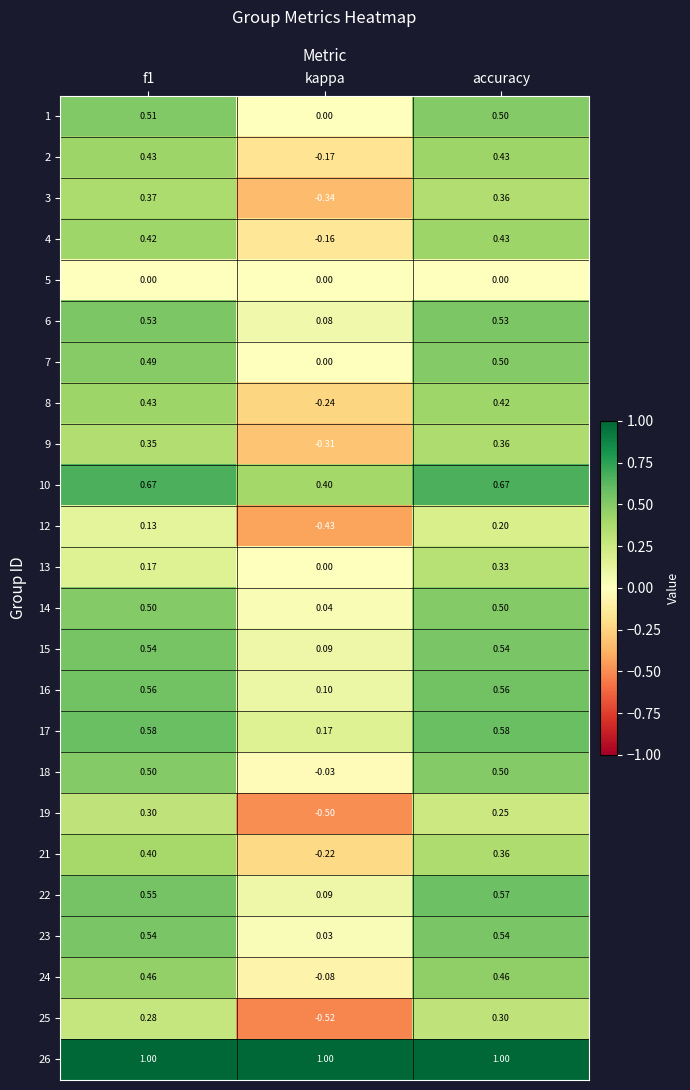

Count the number of data series in this chart.

24